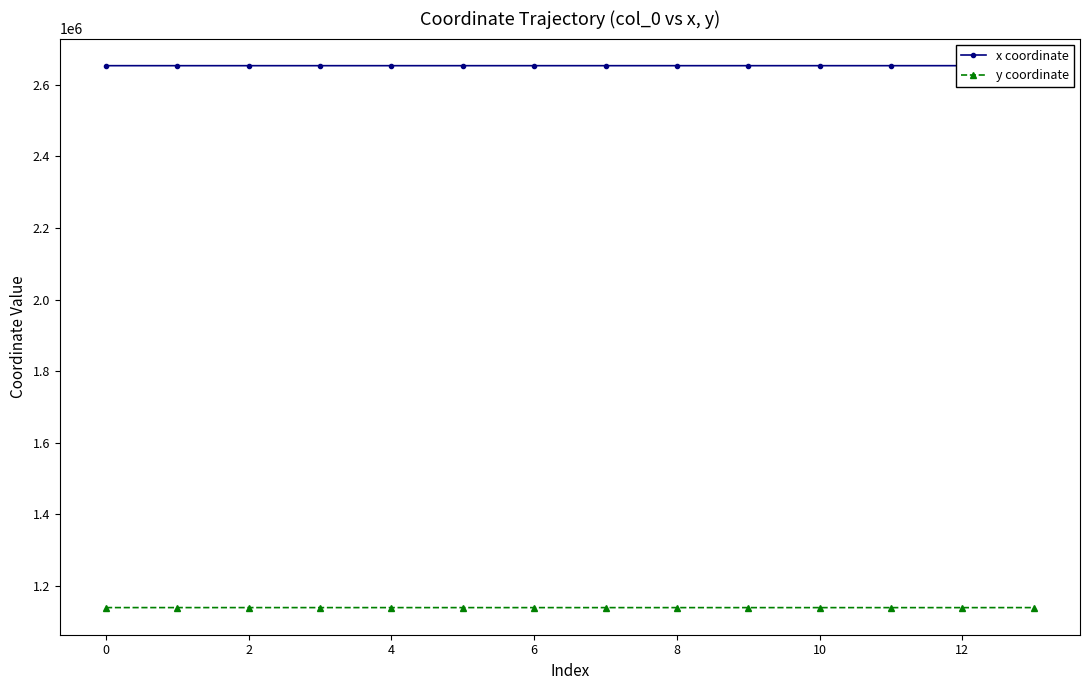

How many data points in y coordinate are less than 1139300?

7